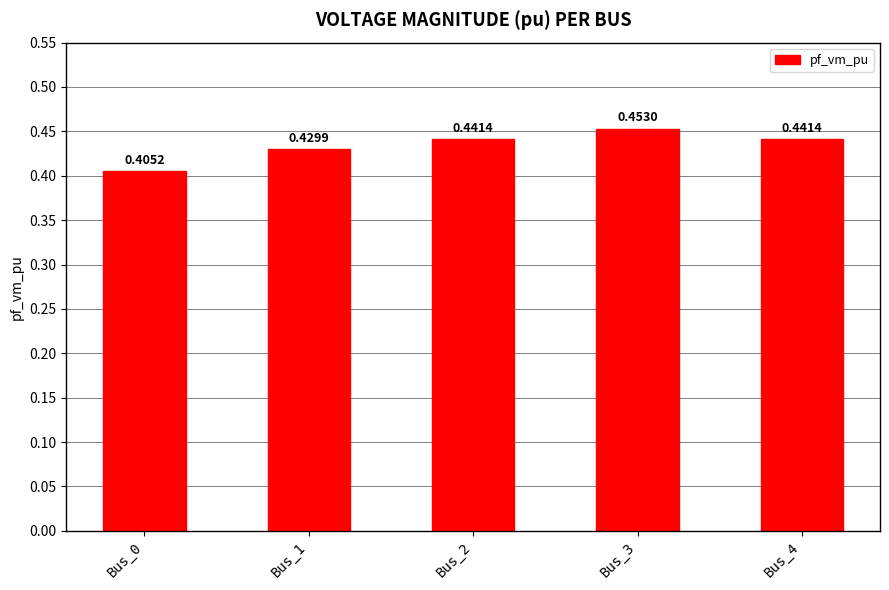

What is the sum of all values?

2.2